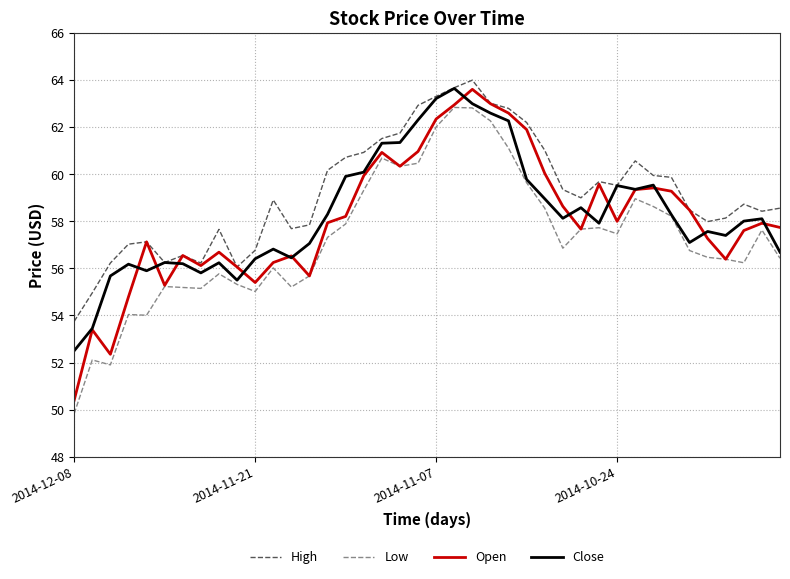

True or false: High and Low cross at least once.

False